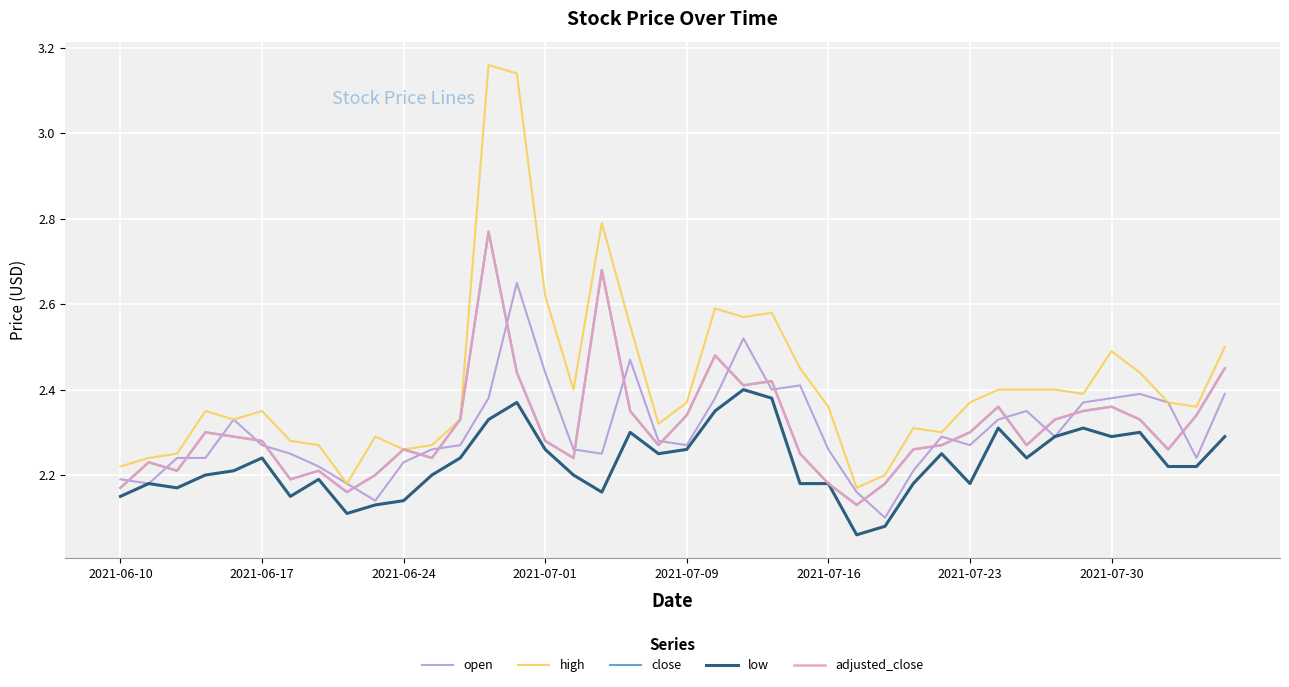

What is the difference between the second highest and minimum values in the adjusted_close series?

0.6